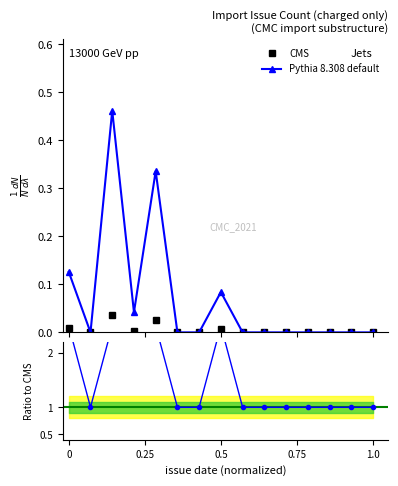

What is the total value across all series at 0.25?

1.0